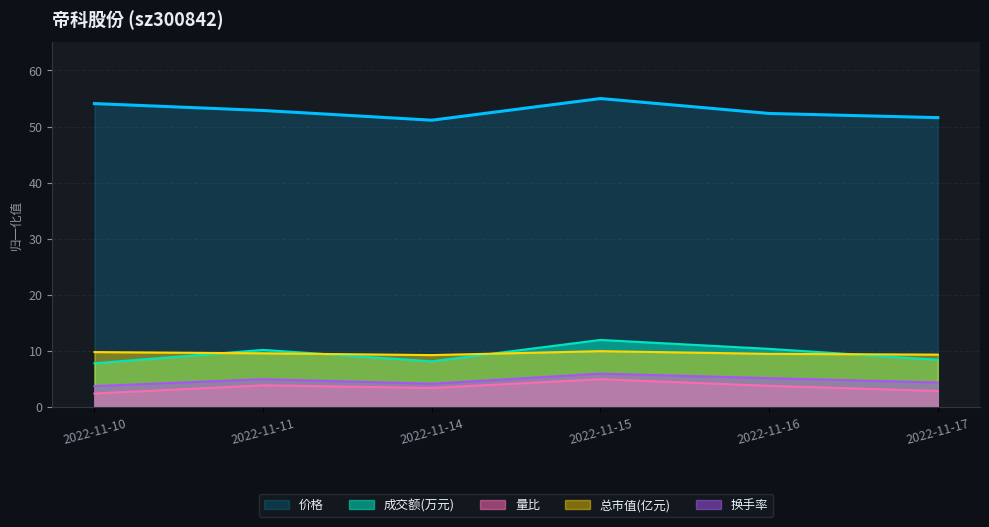

True or false: 价格 and 量比 cross at least once.

False